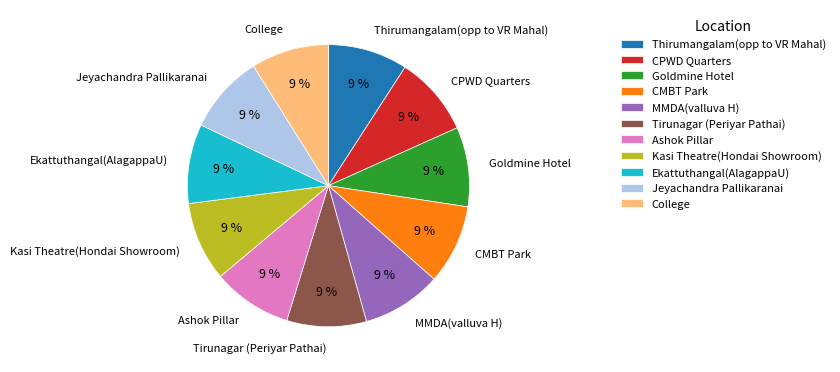

How many slices are in this pie chart?

11